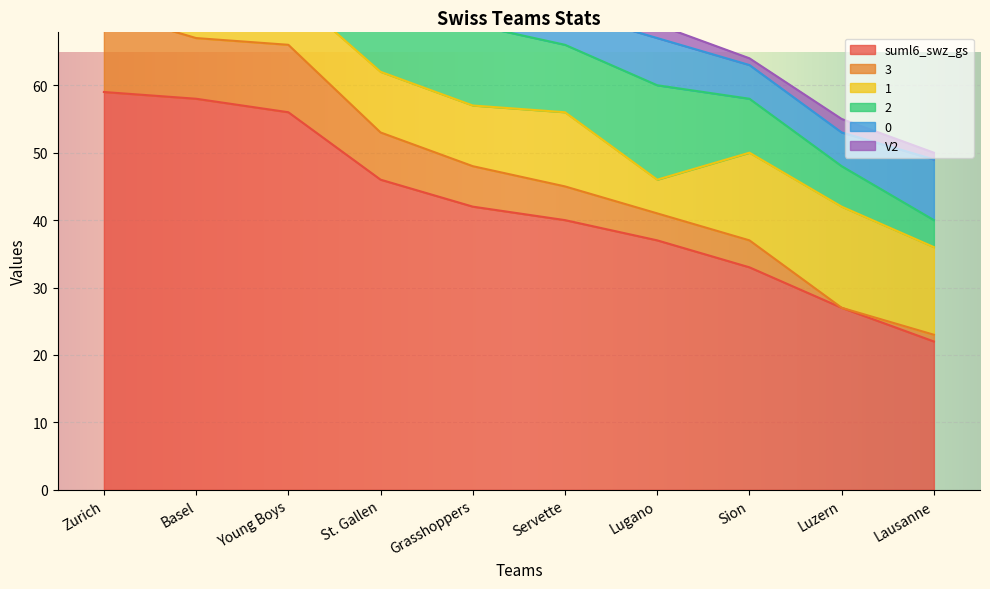

What position from the right is Young Boys?

8